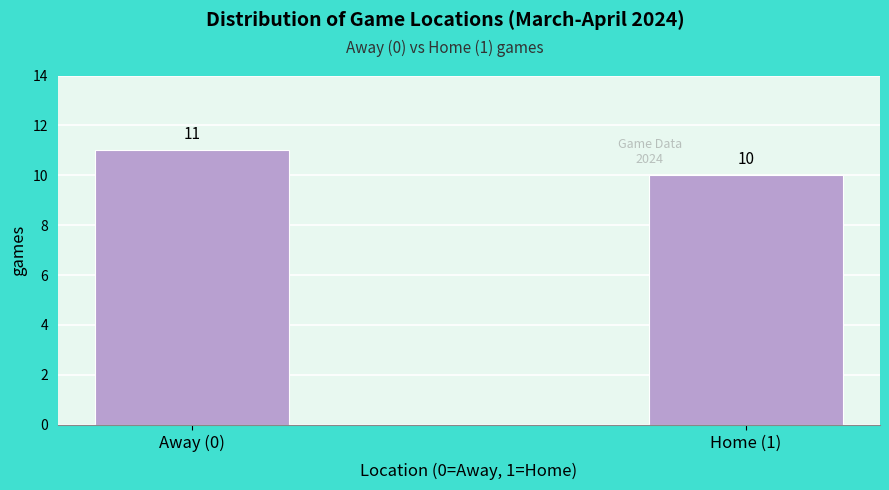

Reading right to left, list all the values displayed in this chart.

10	11